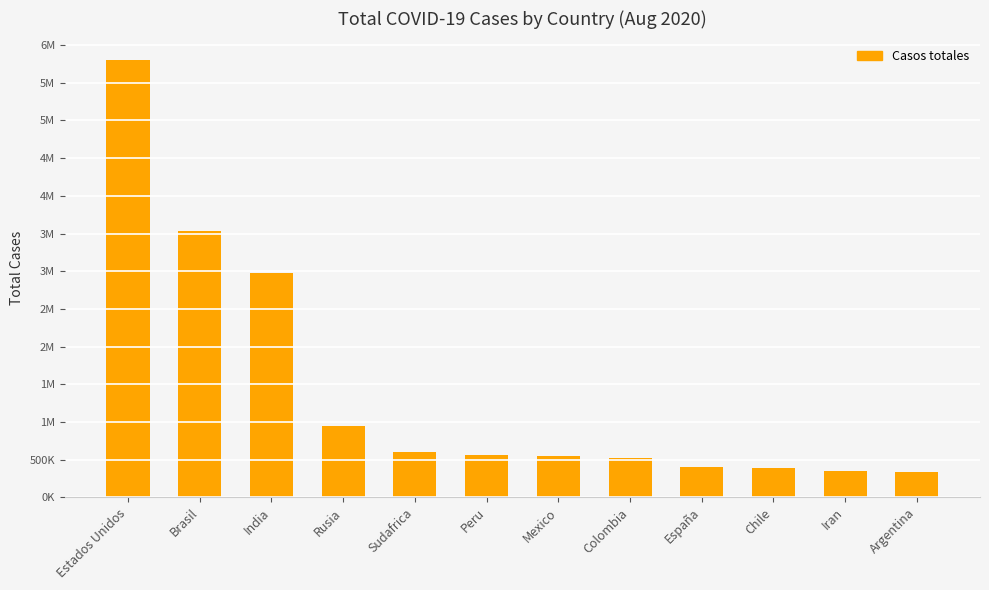

Does the chart contain any negative values?

No